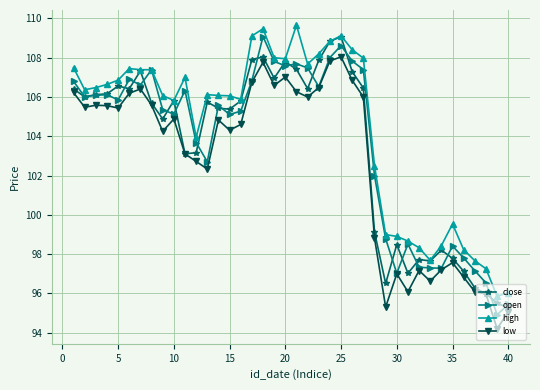

True or false: high and low cross at least once.

False